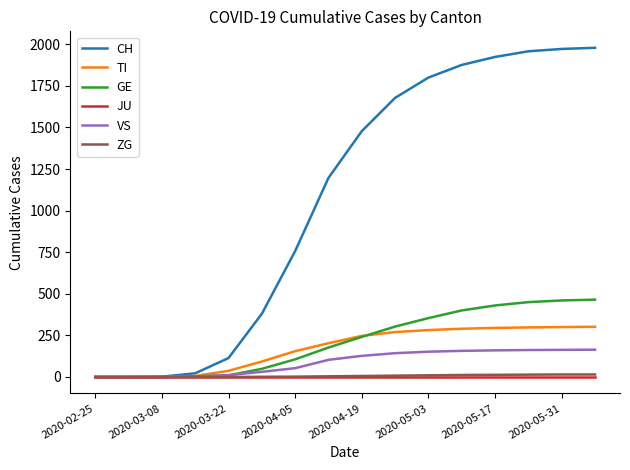

What is the sum of all VS values?

1428